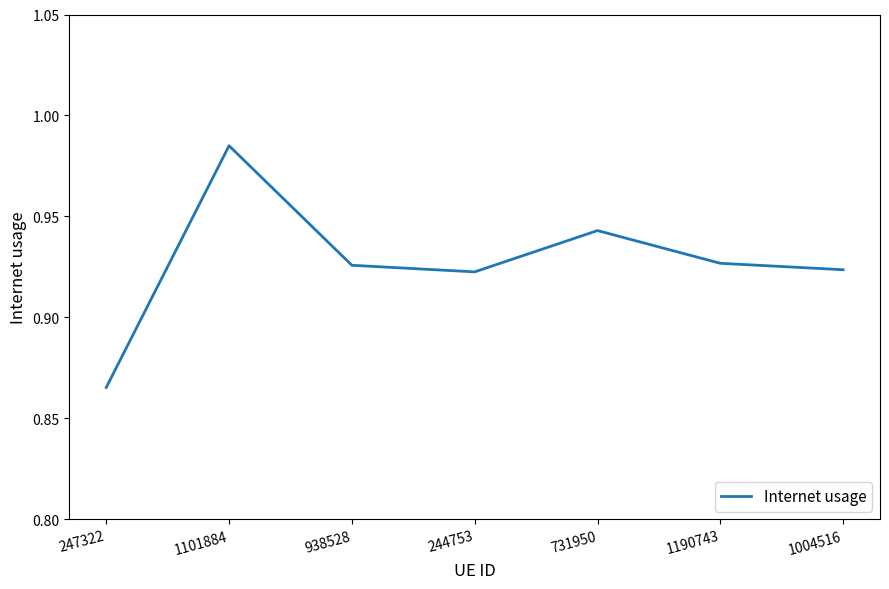

What position from the right is 1190743?

2